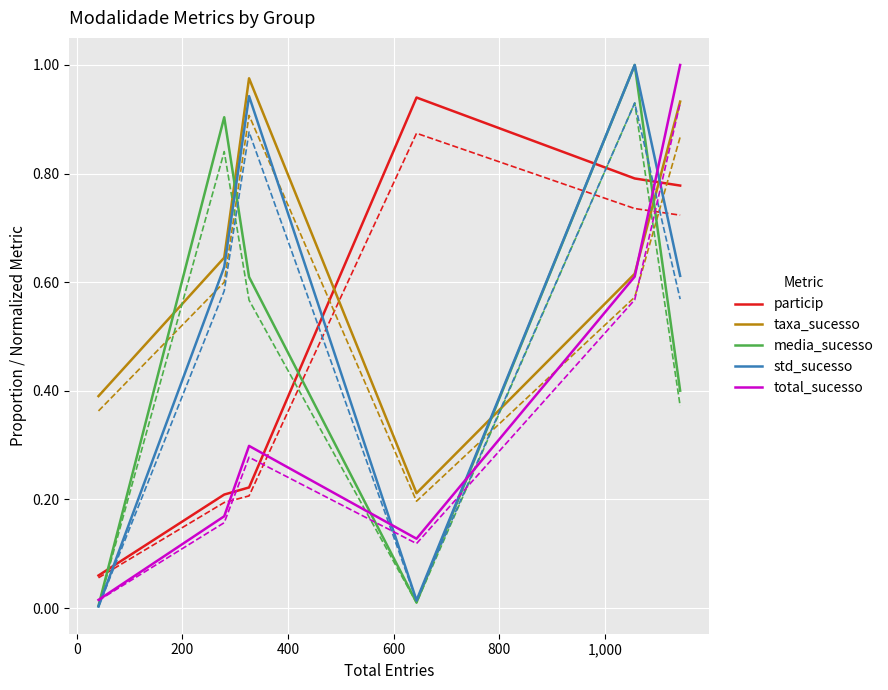

Reading left to right, extract all data points from this chart.

particip: 0.1	0.2	0.2	0.9	0.8	0.8
taxa_sucesso: 0.4	0.6	1.0	0.2	0.6	0.9
media_sucesso: 0.0	0.9	0.6	0.0	1.0	0.4
std_sucesso: 0.0	0.6	0.9	0.0	1.0	0.6
total_sucesso: 0.0	0.2	0.3	0.1	0.6	1.0